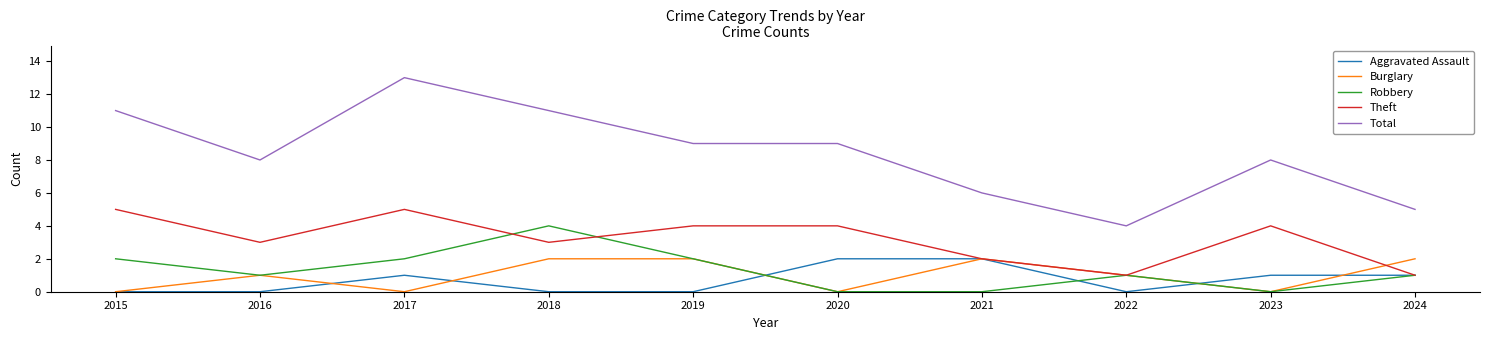

True or false: Total and Aggravated Assault intersect in this chart.

False